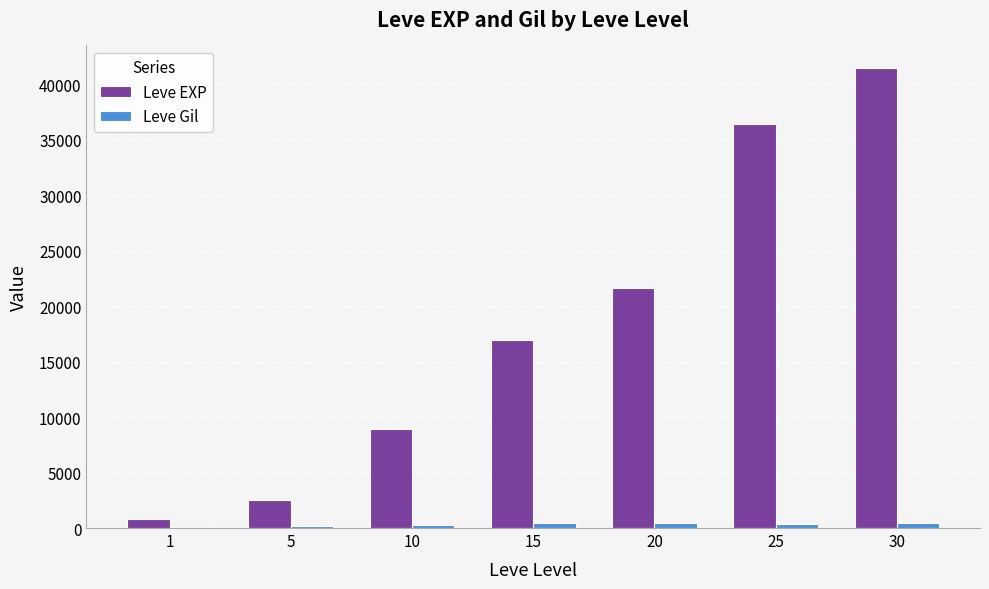

Is the value of Leve EXP at 20 greater than the value of Leve Gil at 30?

Yes